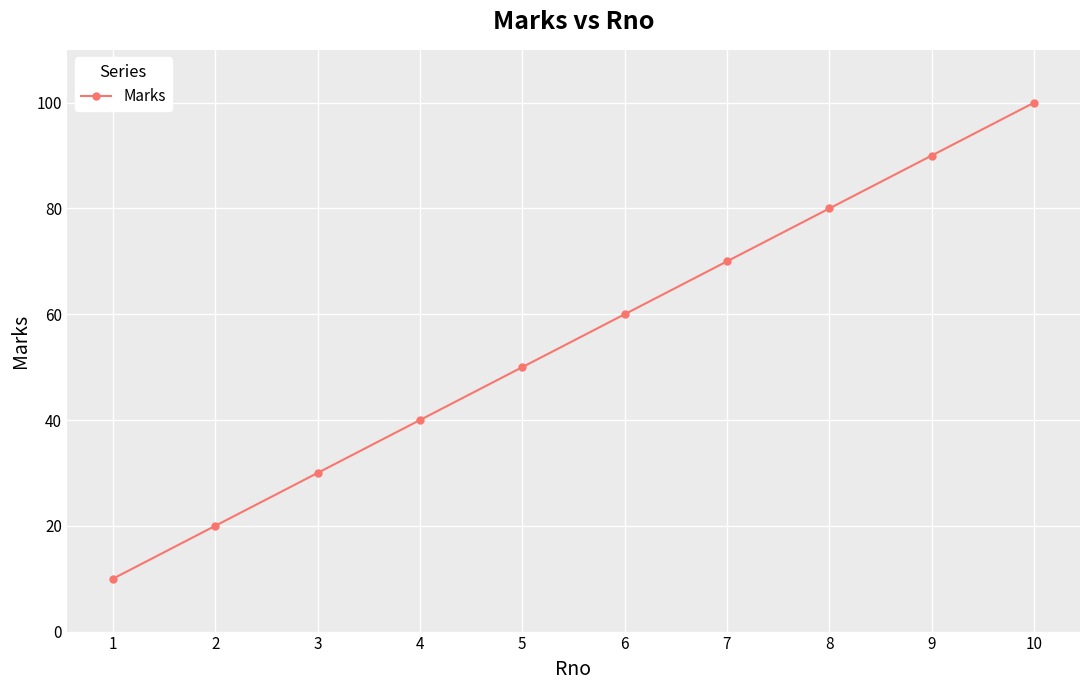

Between 10 and 1, which is larger?

10